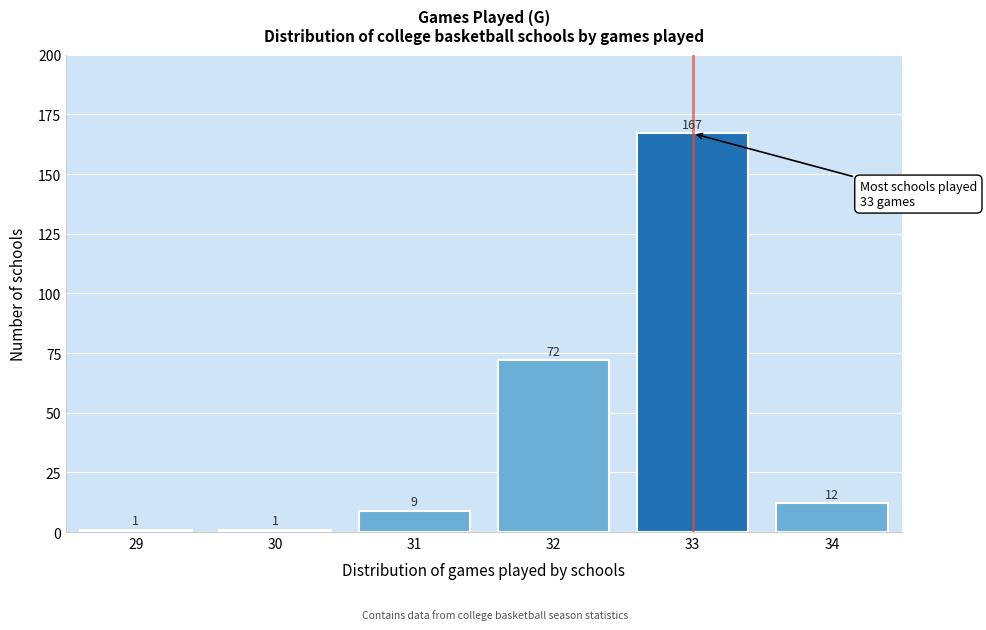

Reading left to right, list all the values displayed in this chart.

1	1	9	72	167	12